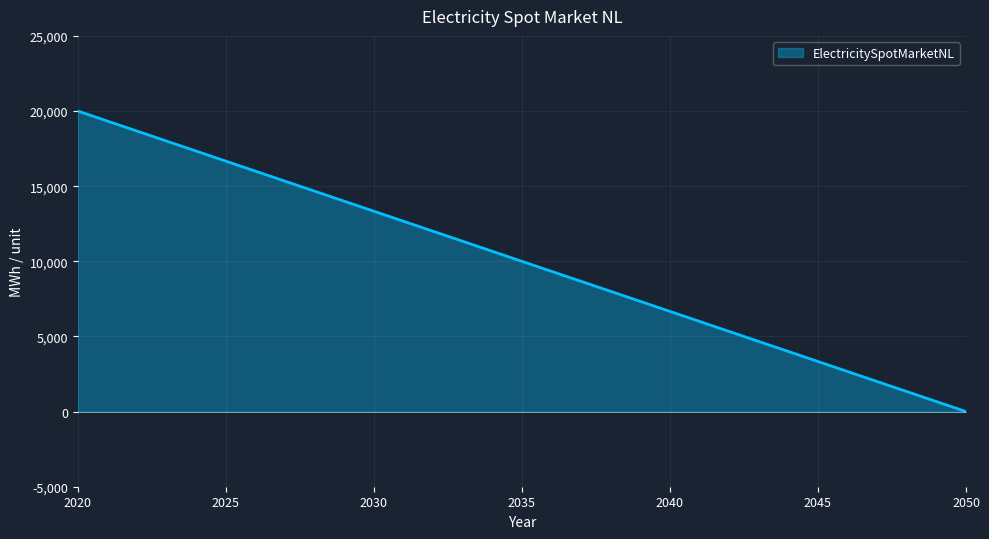

Does the chart have visible grid lines?

Yes